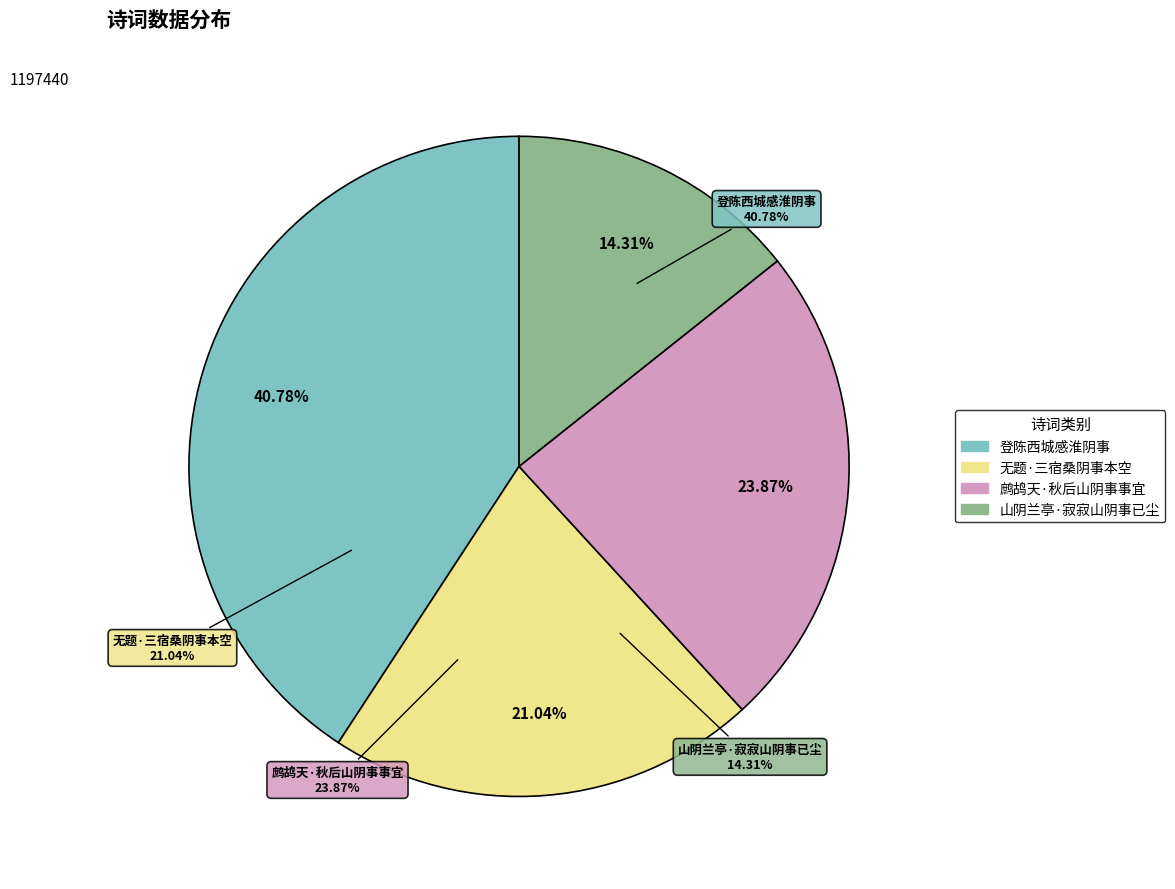

The 无题·三宿桑阴事本空 slice represents 30% of the pie. True or false?

False